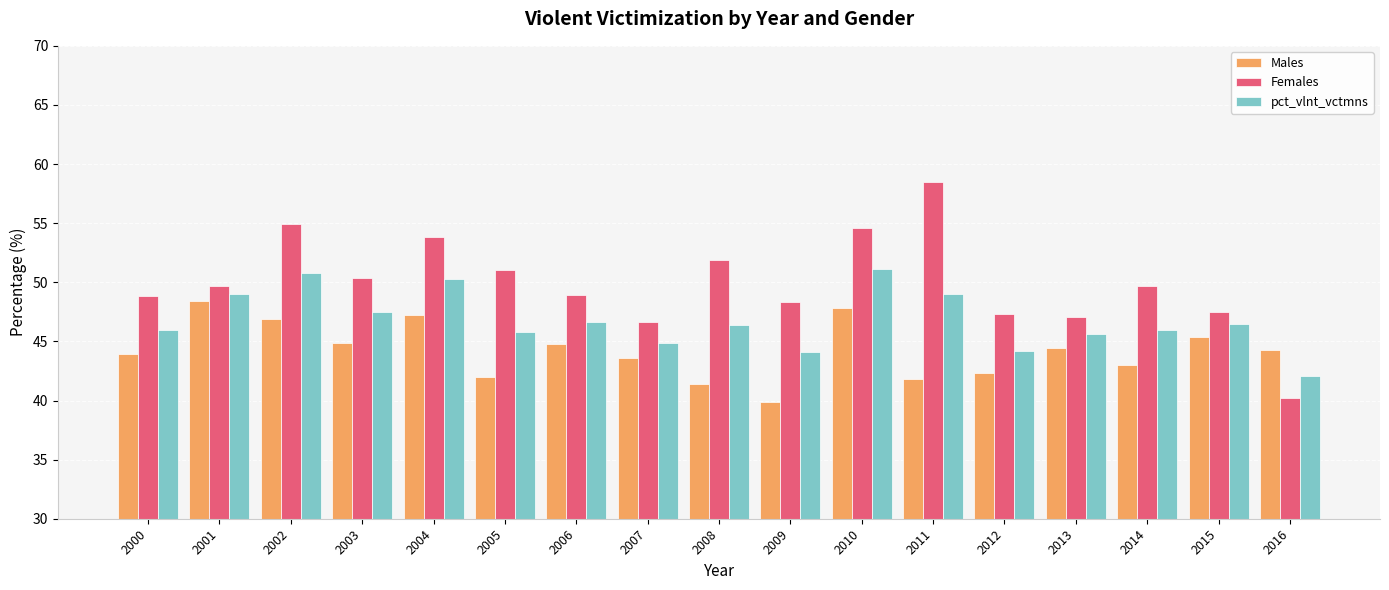

Which series has the widest spread of values?

Females